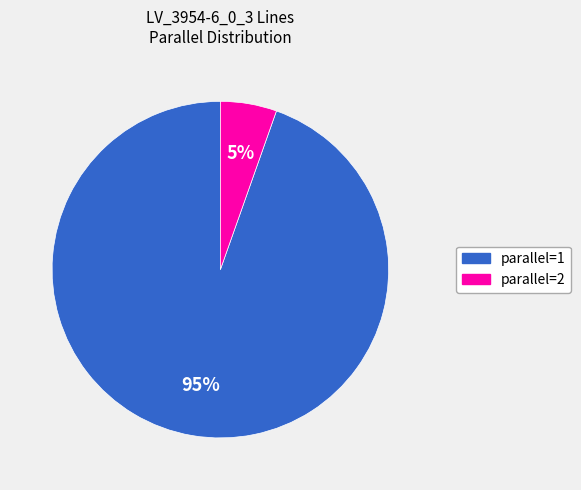

Combined, do parallel=1 and parallel=2 account for over 50%?

Yes